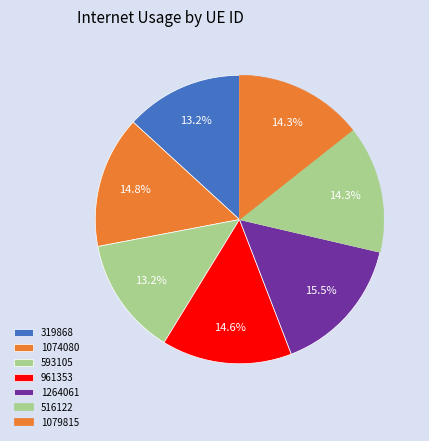

How many segments does this pie chart have?

7